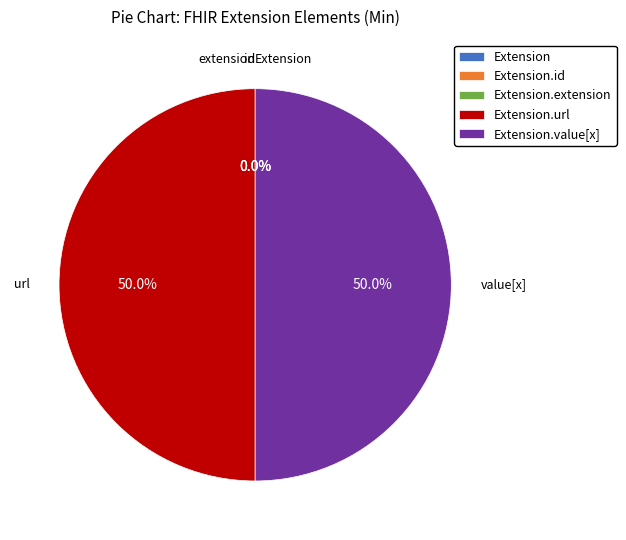

Is Extension.value[x] the majority of the pie?

No